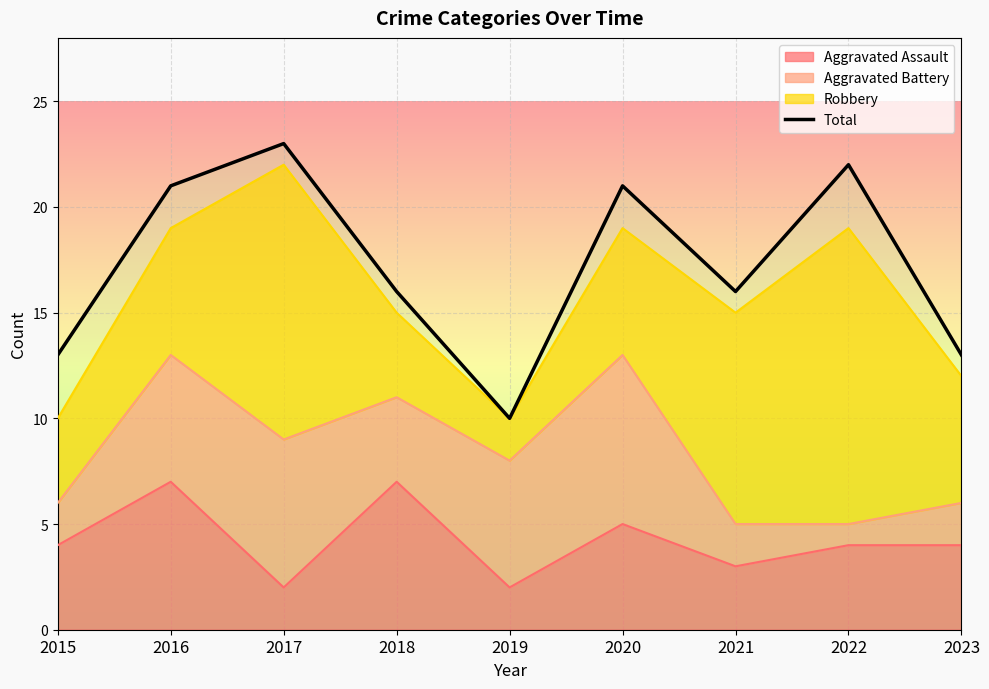

What is the change in value from 2015 to 2019?

-3